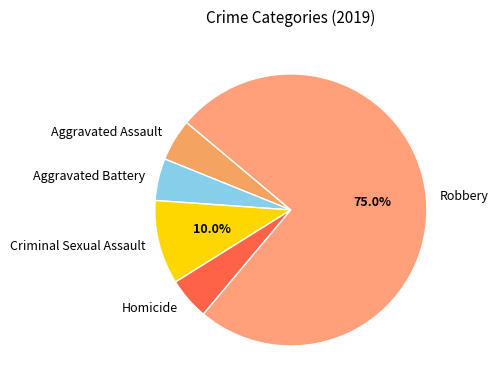

The Aggravated Battery slice represents 5% of the pie. True or false?

True